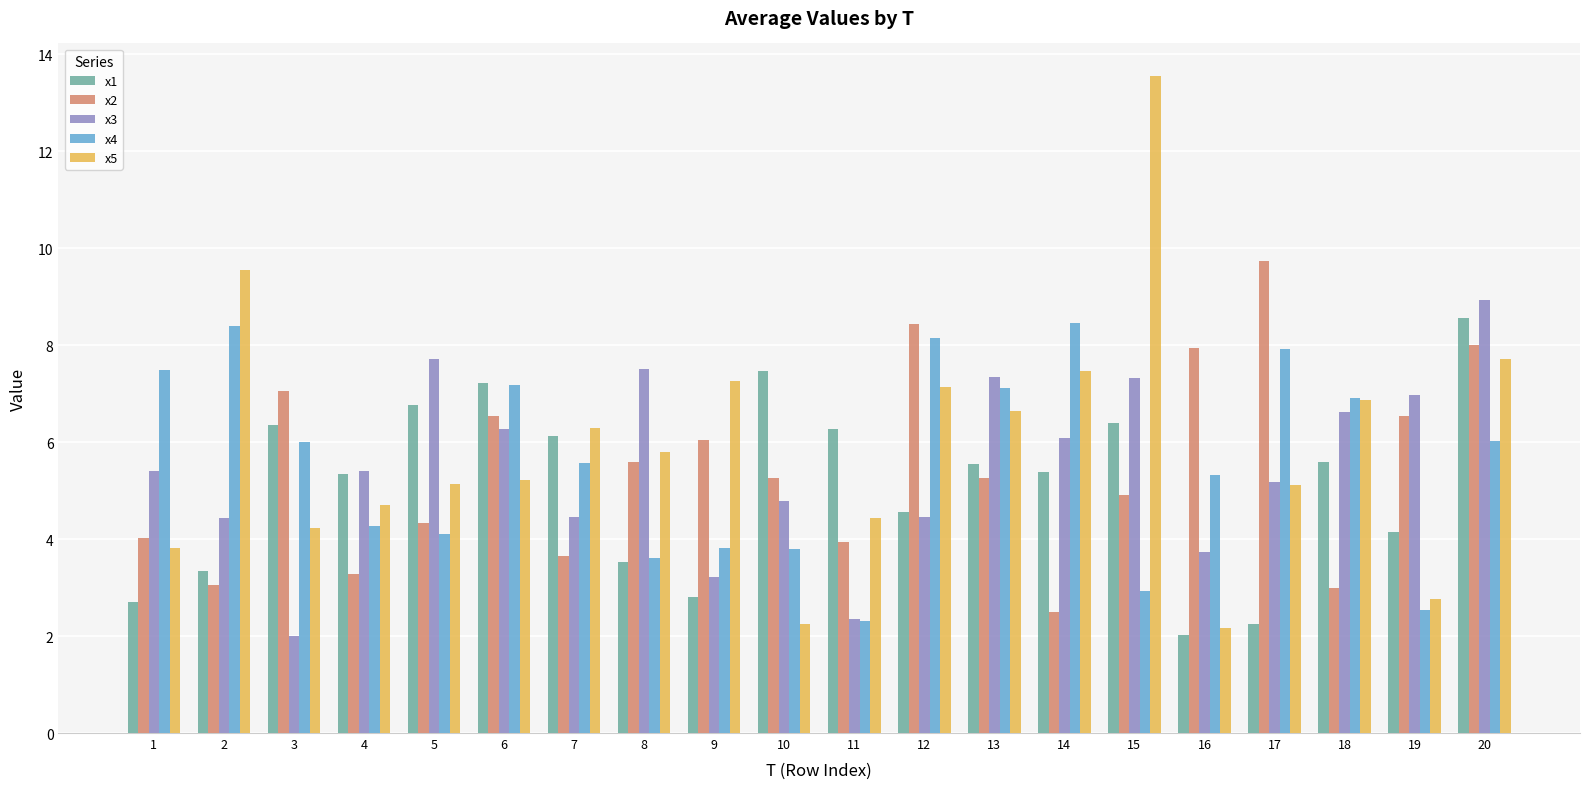

What is the sum of the x4 values at 5 and 10?

7.9